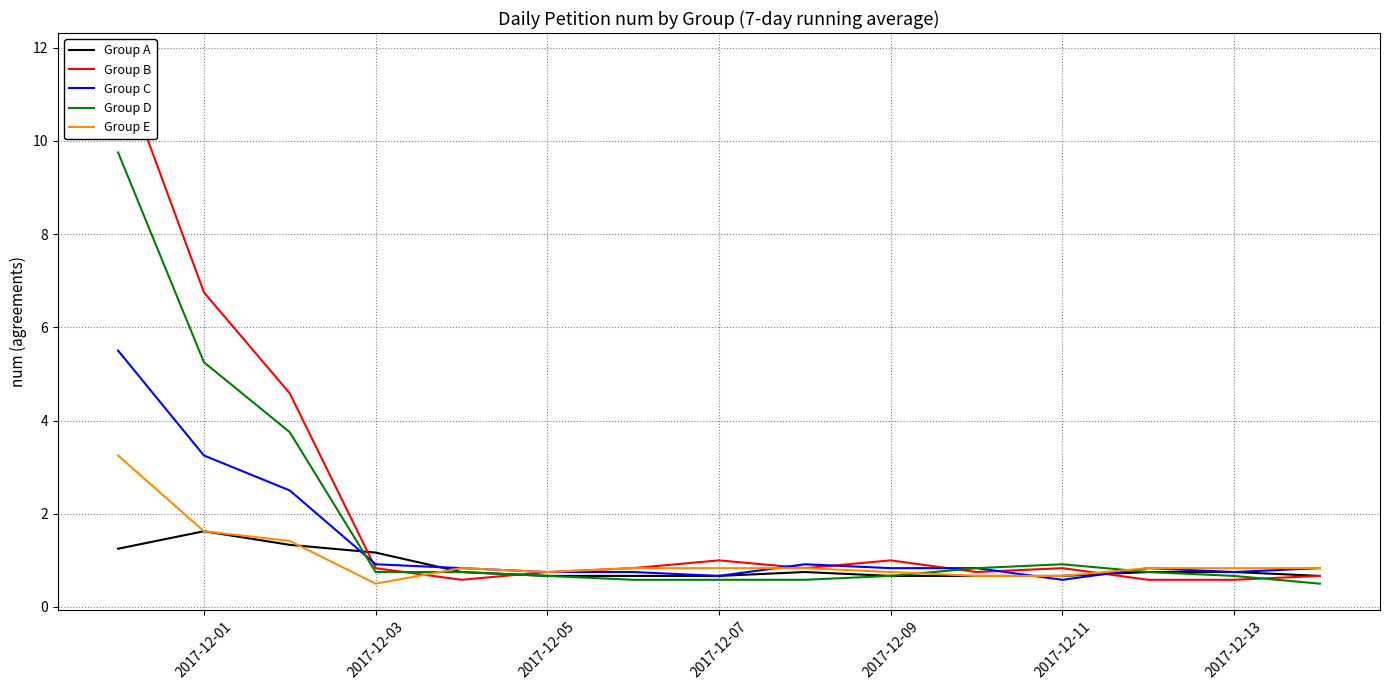

Rank the series by their maximum value, from highest to lowest.

Group B, Group D, Group C, Group E, Group A